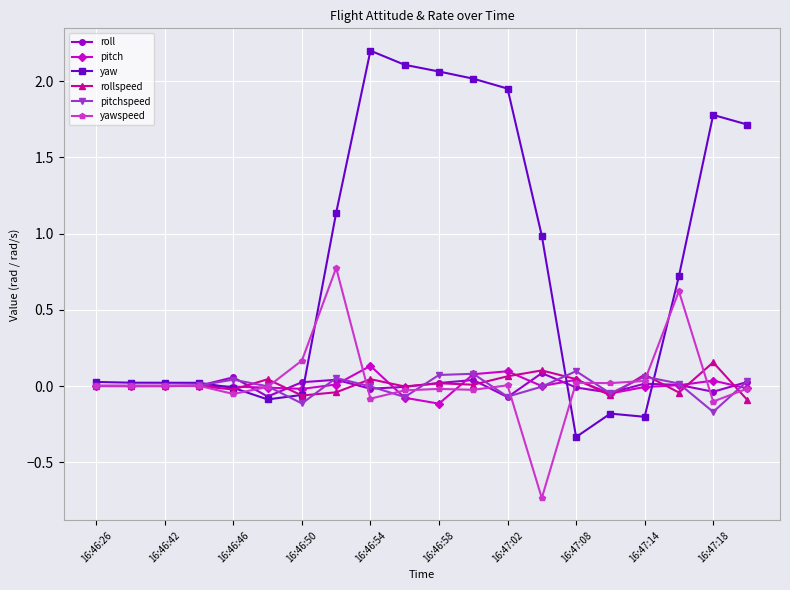

True or false: pitch has more than 0 interior local peaks.

True